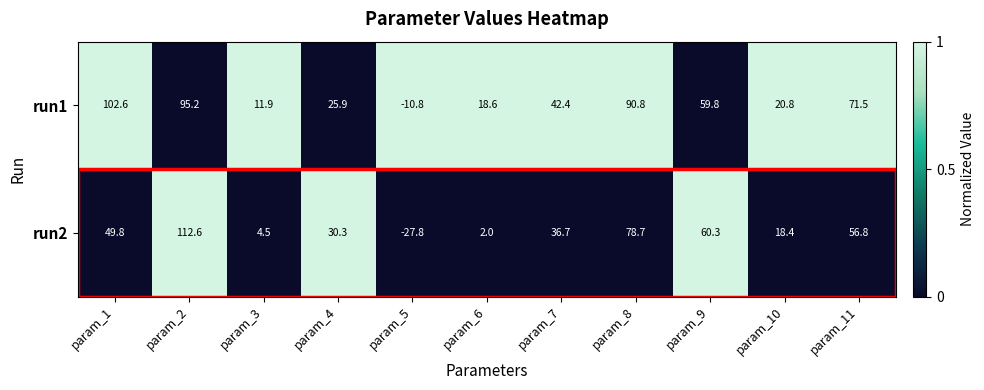

What is the difference between the maximum and minimum values in the run1 series?

113.4